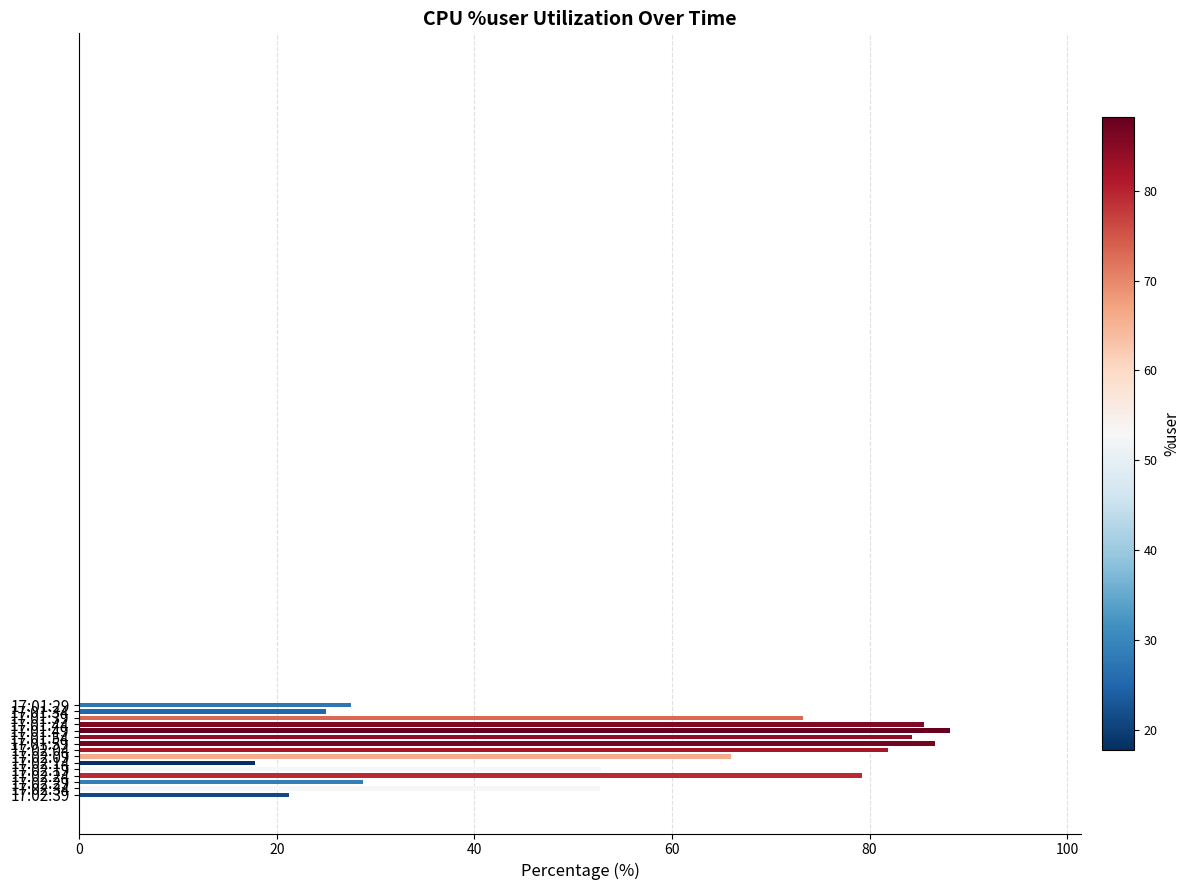

Are the bars horizontal?

Yes